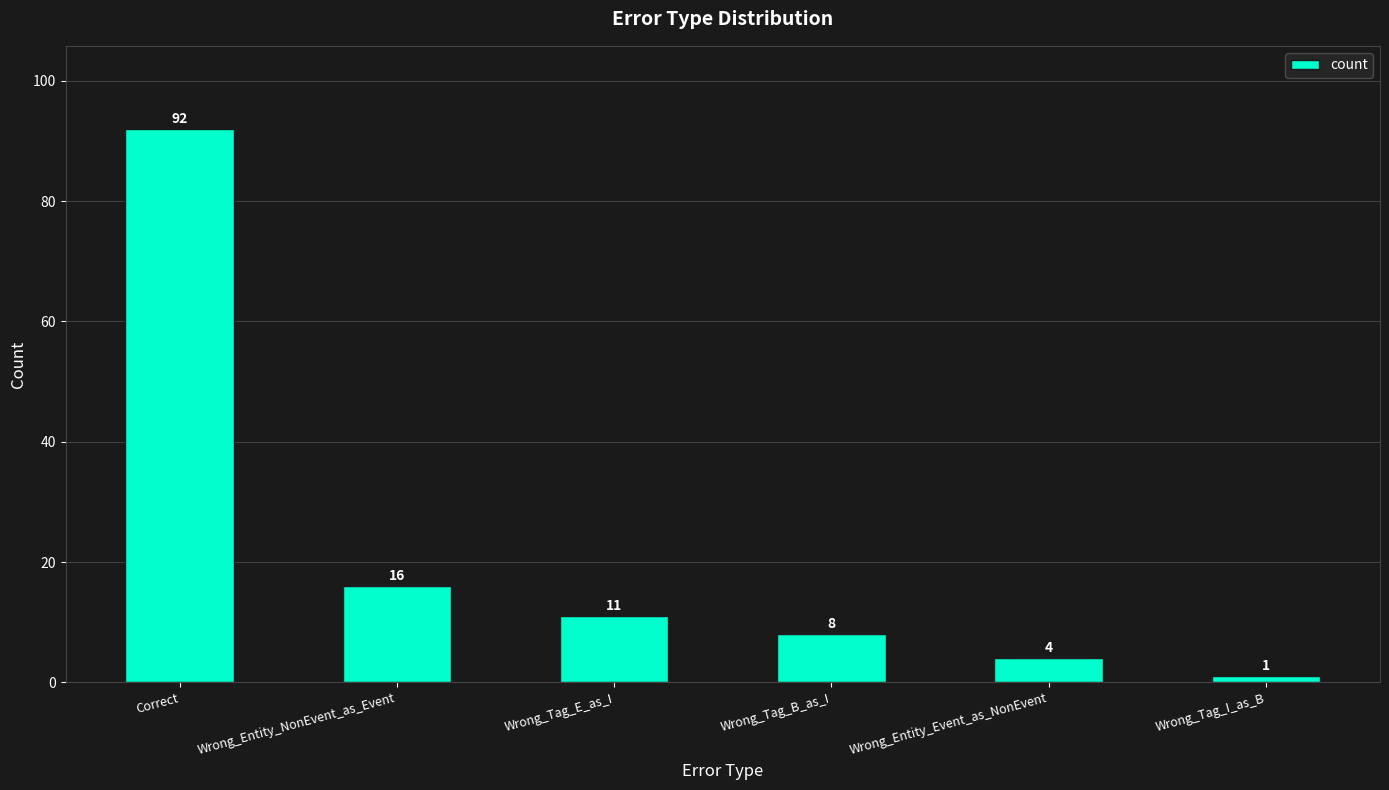

Does the chart contain stacked bars?

No